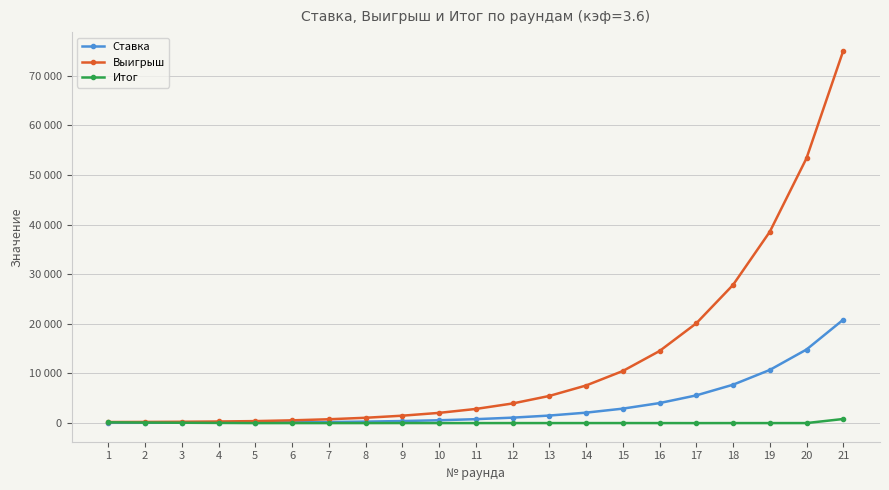

Which category has the lowest value across all series?

17